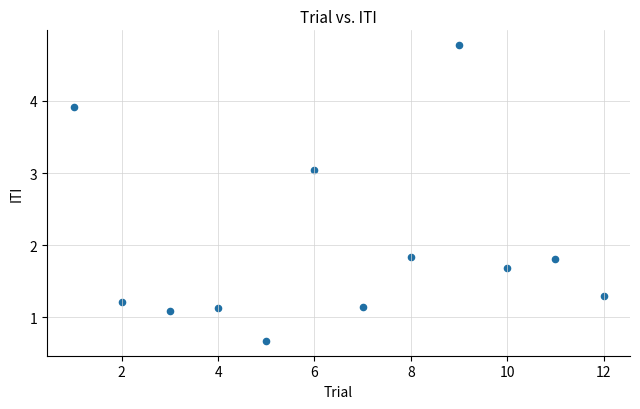

What is the range of X values (max minus min)?

11.0